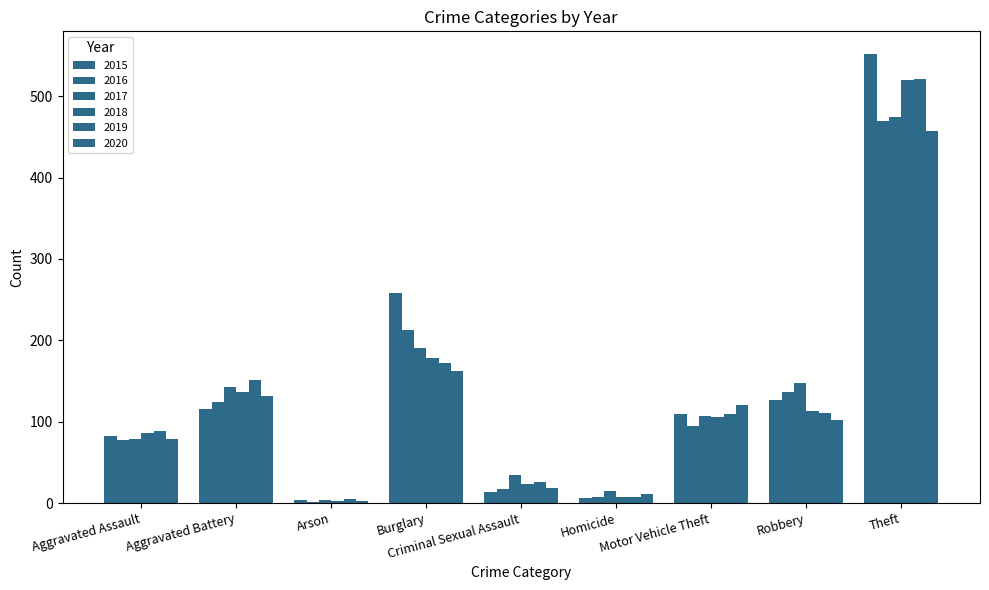

Reading left to right, extract all data points from this chart.

2015: 82	116	4	258	13	6	109	127	552
2016: 78	124	1	213	17	7	95	136	469
2017: 79	142	4	191	34	15	107	148	474
2018: 86	136	2	178	24	7	106	113	520
2019: 89	151	5	172	26	7	110	111	521
2020: 79	131	2	162	19	11	121	102	457